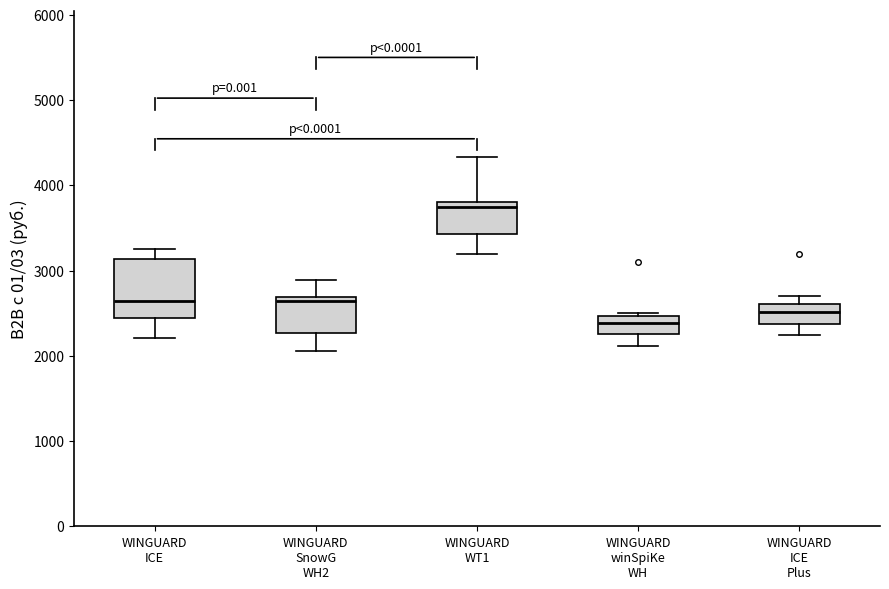

Where is the lower edge of the box for WINGUARD ICE on the y-axis? The values are not printed on the chart, so give them approximately, as read against the axis.

2400